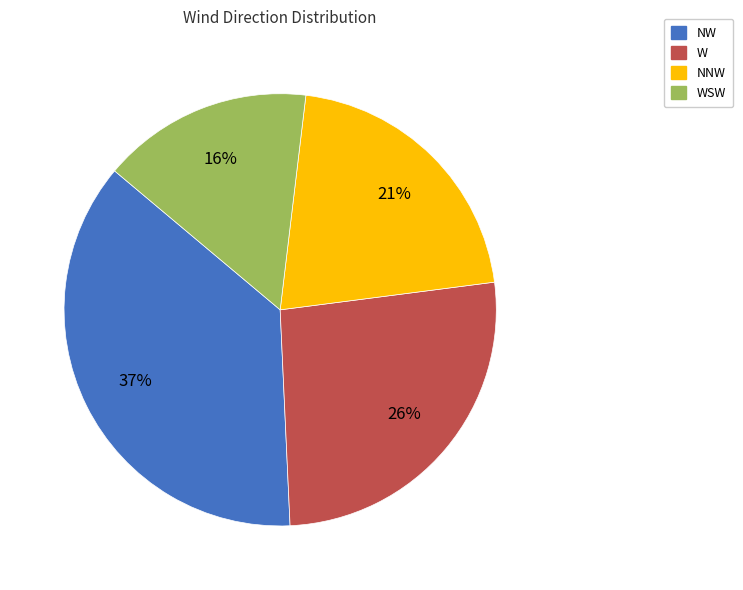

To the nearest percent, what is the average slice percentage?

25%